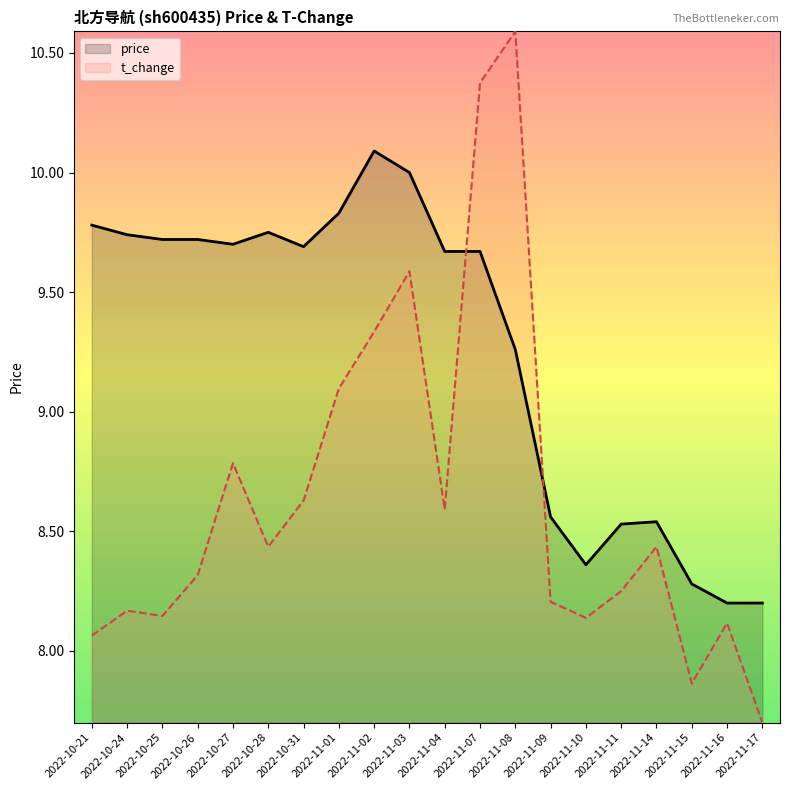

How many lines are shown in the chart?

2